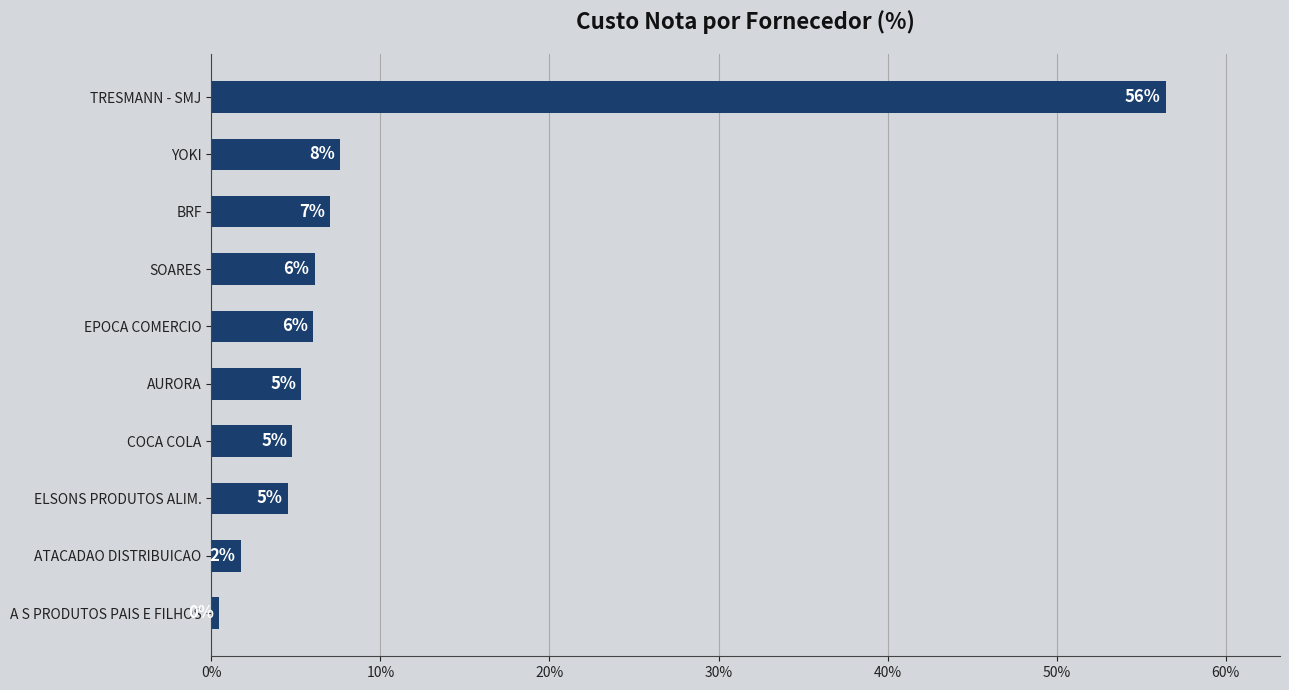

What is the greatest value displayed?

56.4